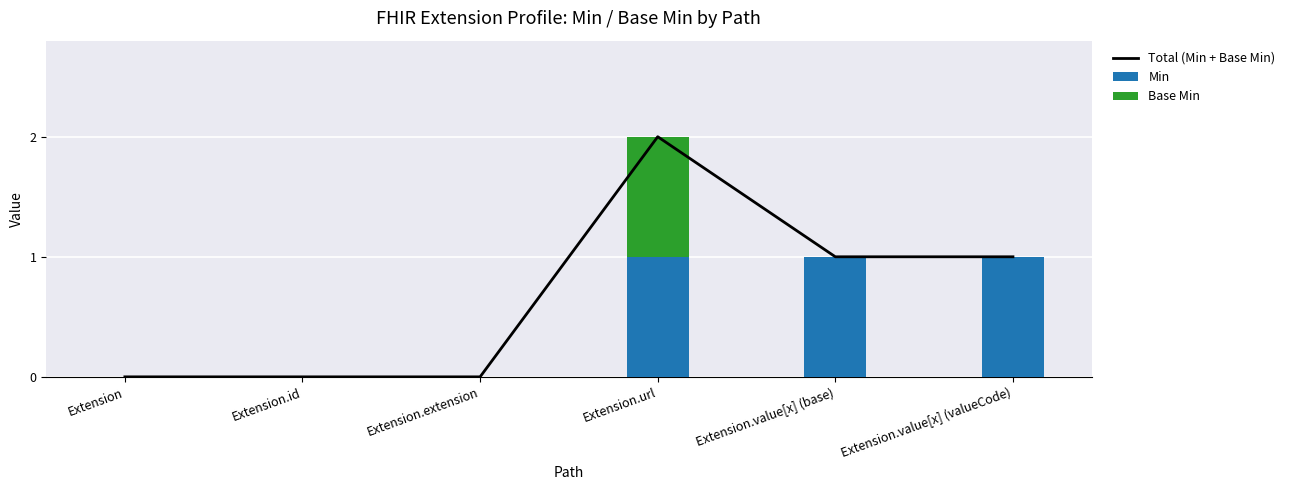

What is the sum of the Min values at Extension.value[x] (valueCode) and Extension.id?

1